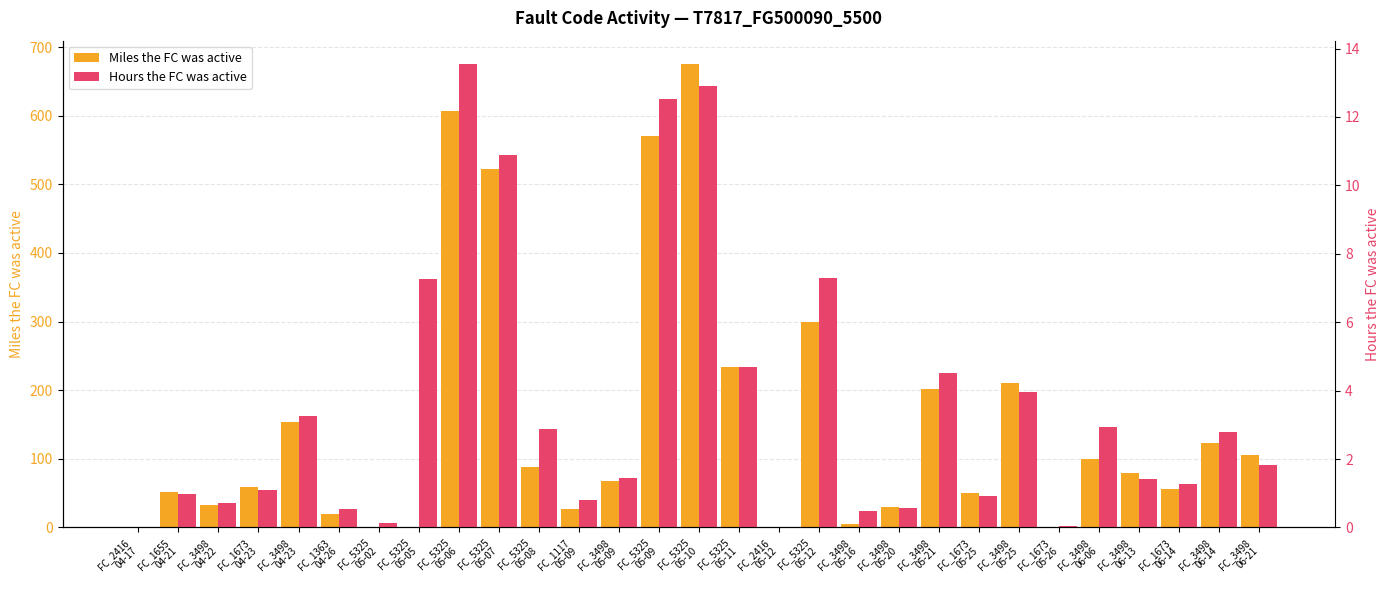

Which series has the largest total across all categories?

Miles the FC was active